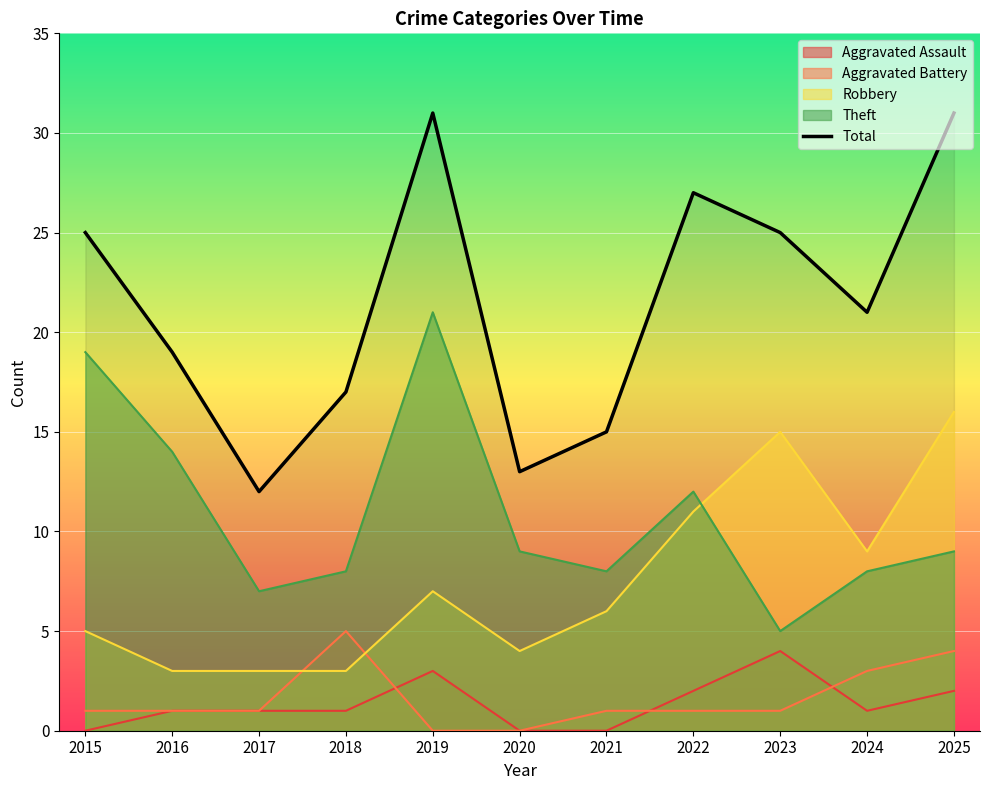

What is the ratio of the value at 2015 to the value at 2025?

0.8